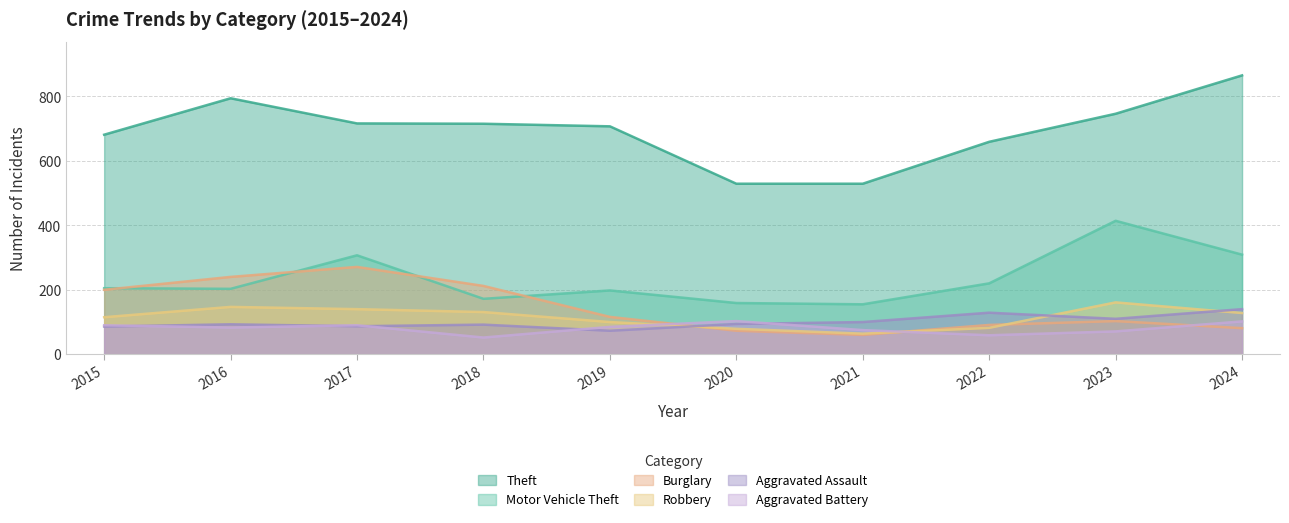

Which label corresponds to the largest value in the chart?

2024